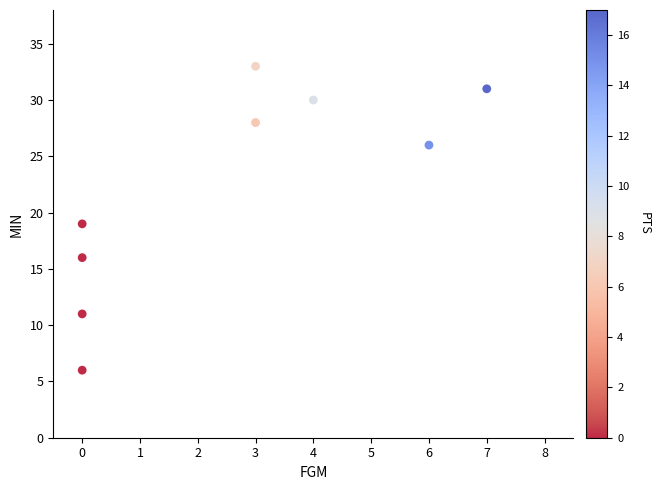

What is the range of Y values (max minus min)?

27